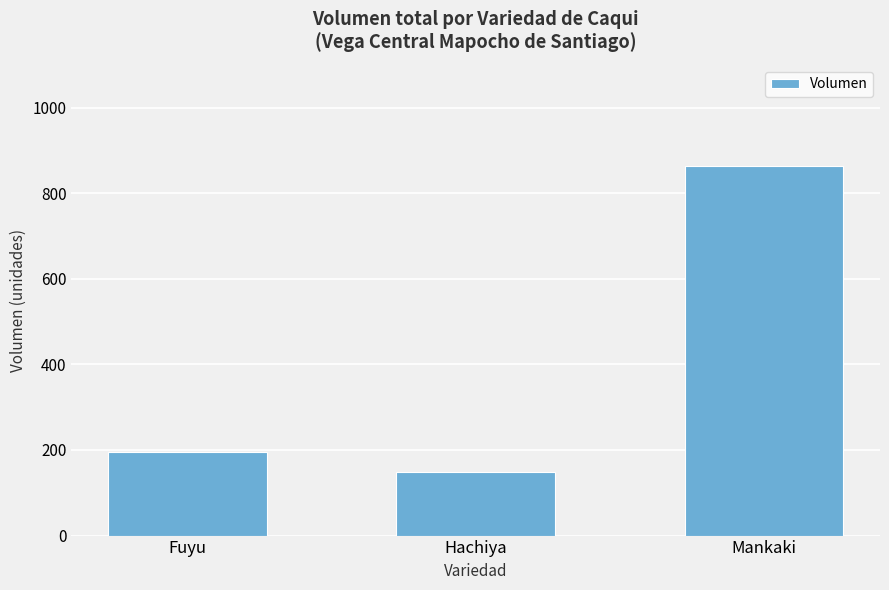

True or false: the data shows 53 at Hachiya.

False